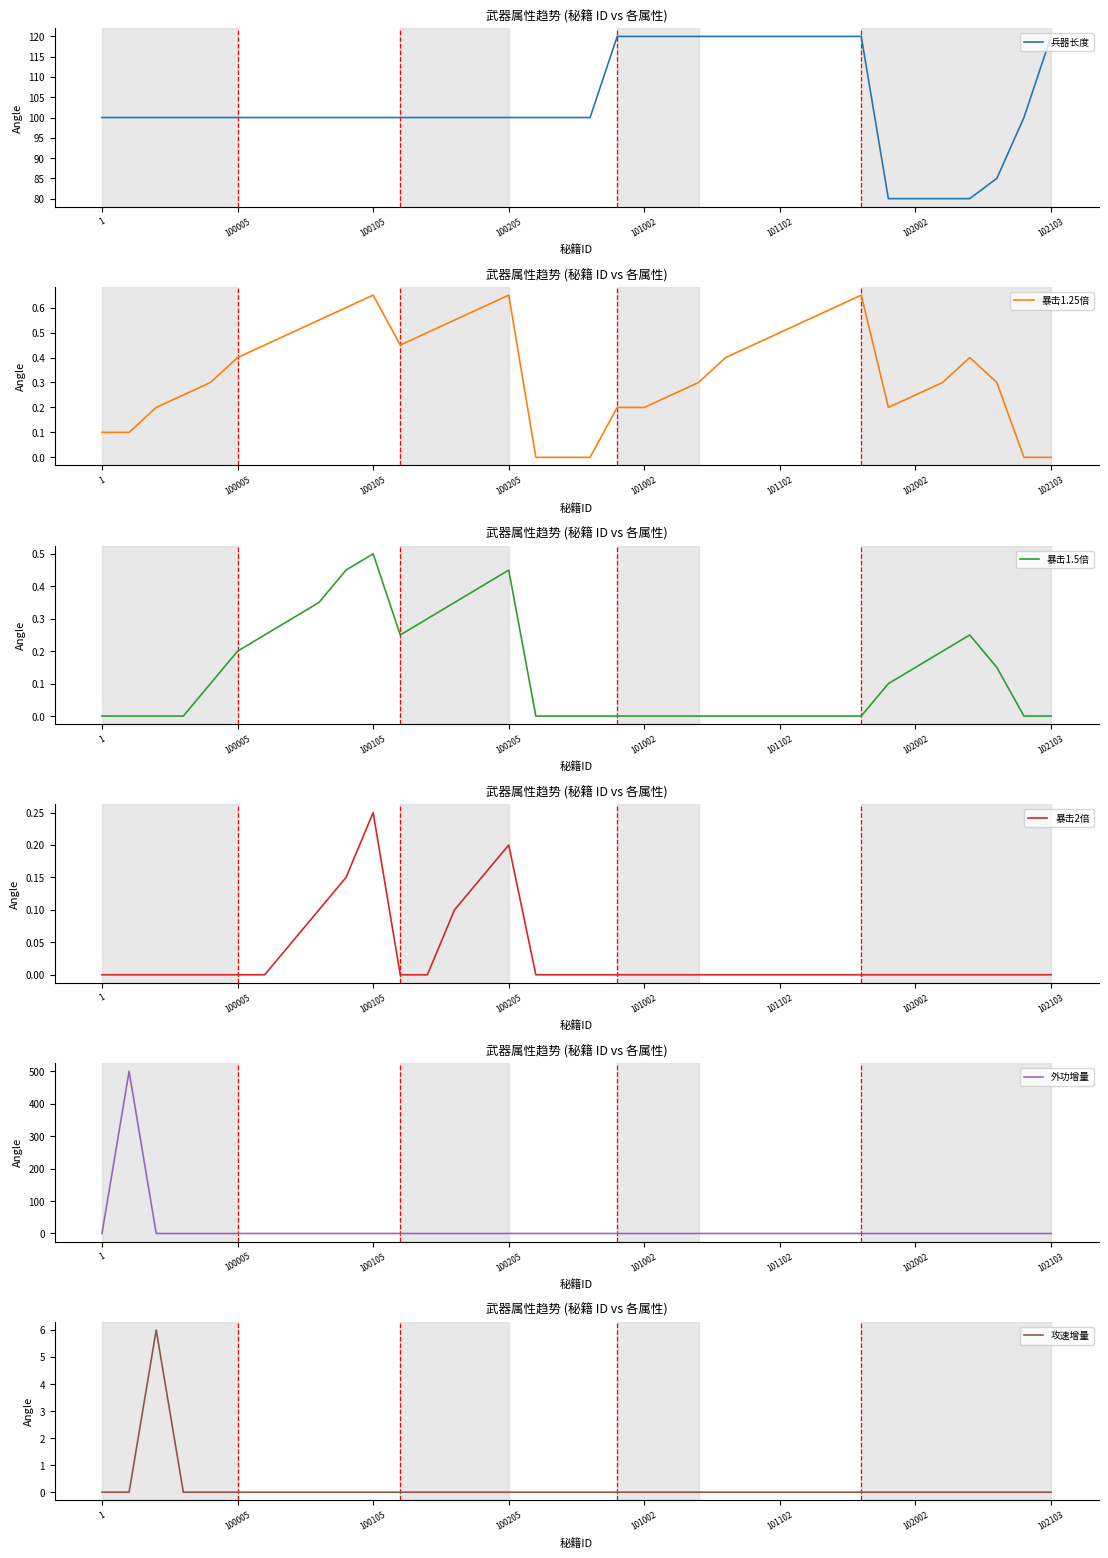

What is the sum of the 兵器长度 values at 100205 and 100105?

200